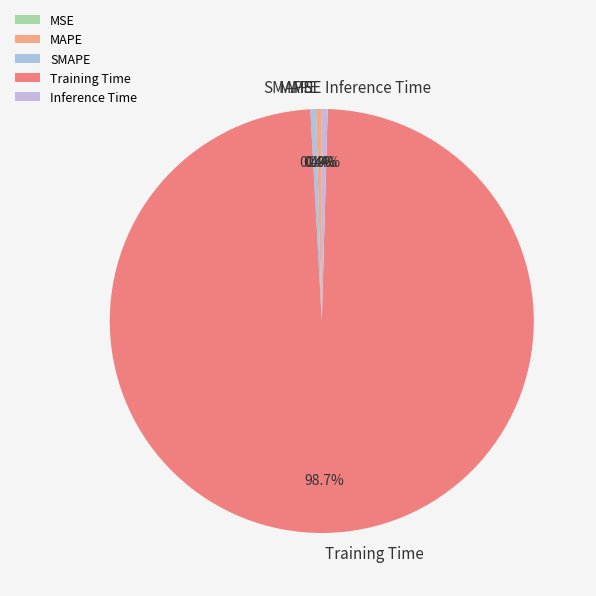

Which has a higher value, MAPE or Training Time?

Training Time